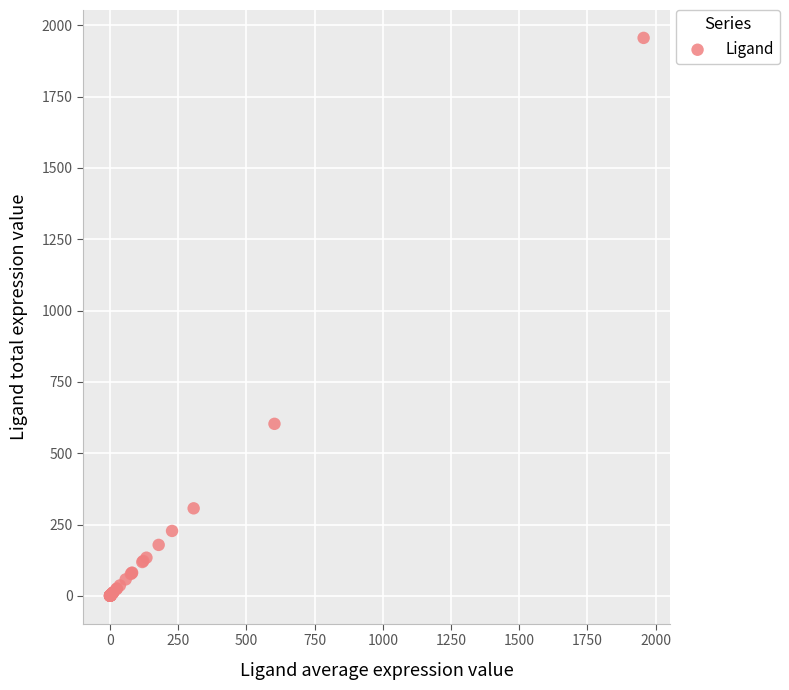

What Y value in the scatter plot is closest to 977?

602.9